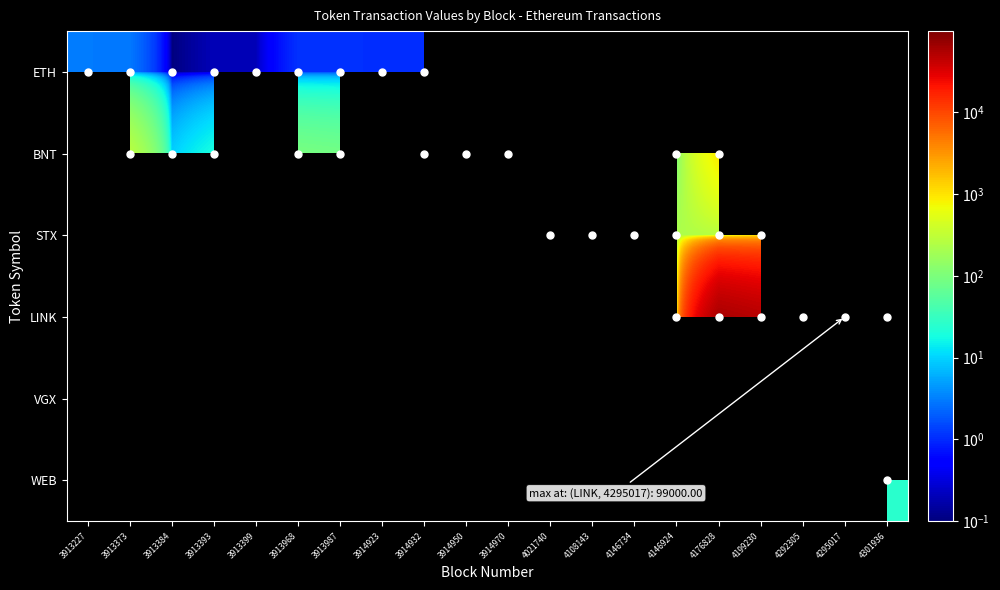

Between 4146924 and 4301936, which series saw the biggest shift?

LINK